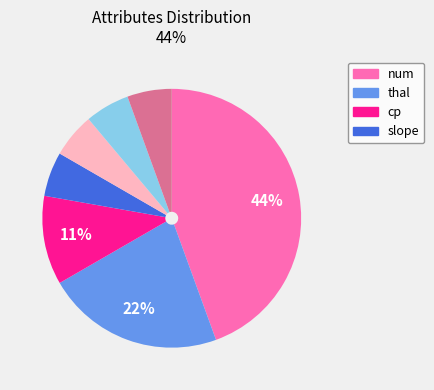

Is there a majority slice in this chart?

No